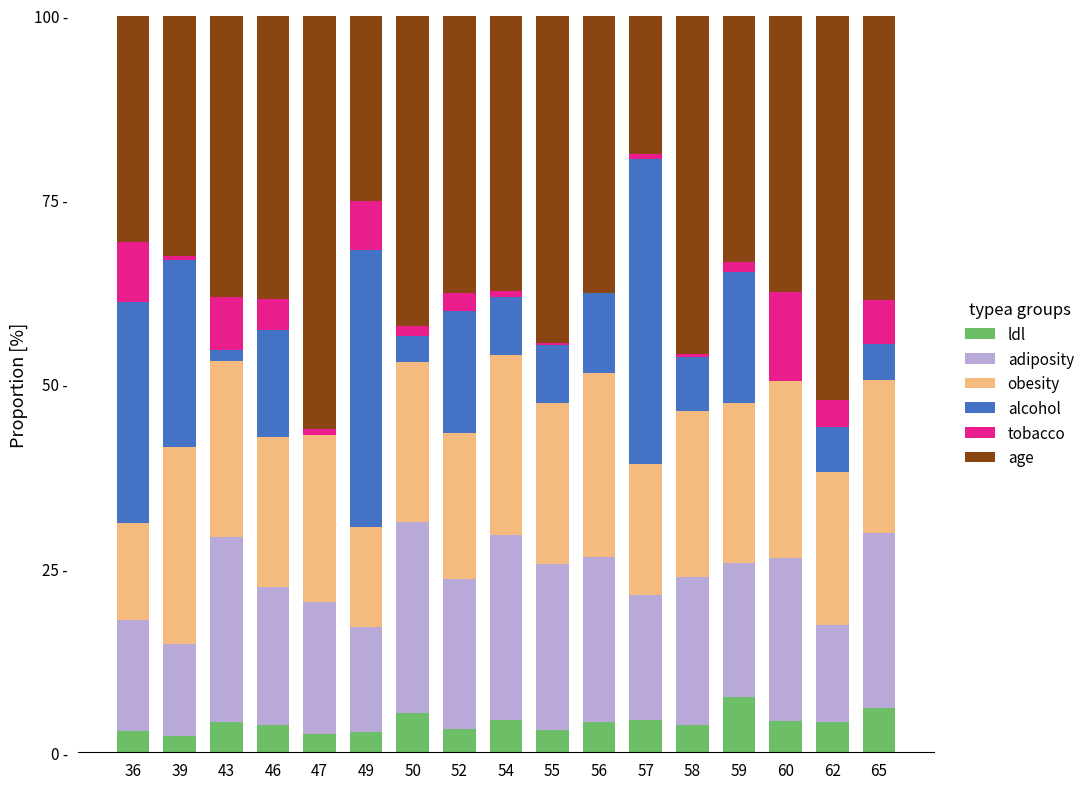

What are all the series names shown in the legend?

ldl, adiposity, obesity, alcohol, tobacco, age